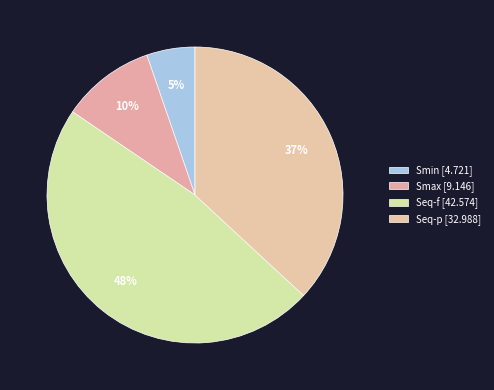

To the nearest percent, what percentage of the pie is Seq-f?

48%